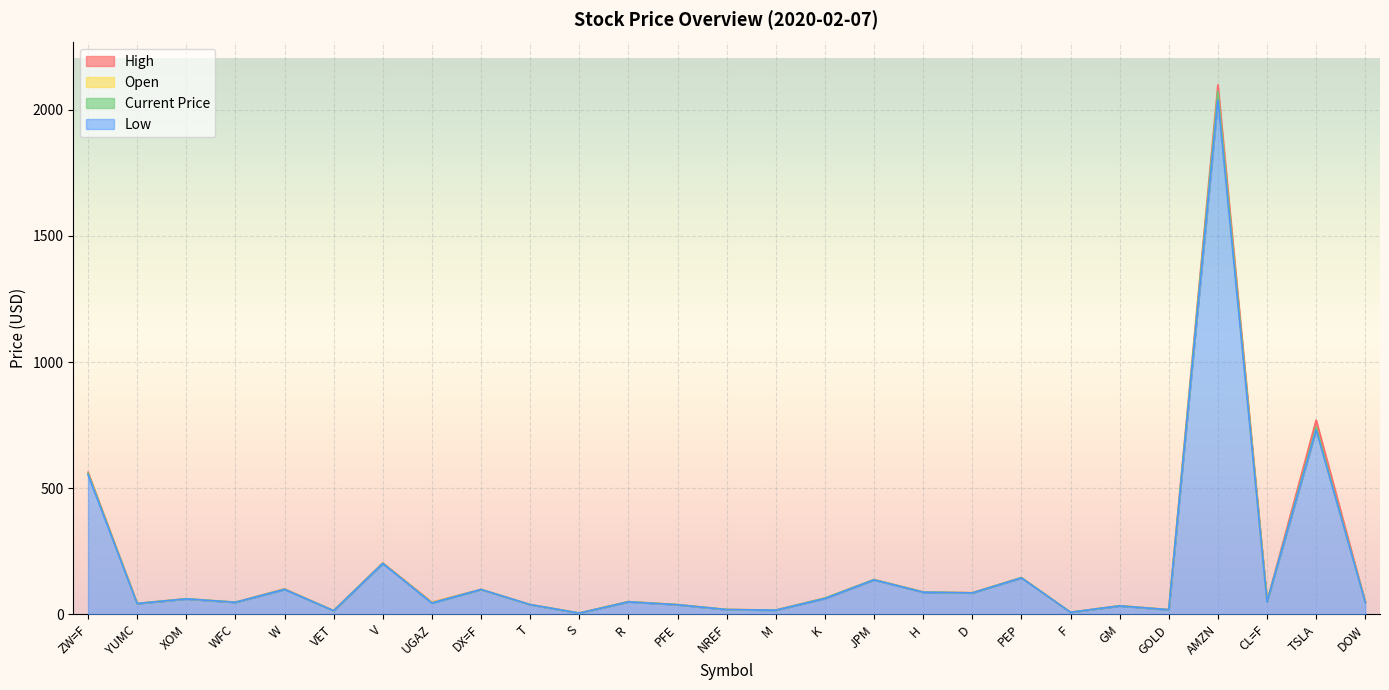

True or false: Low and High intersect in this chart.

False